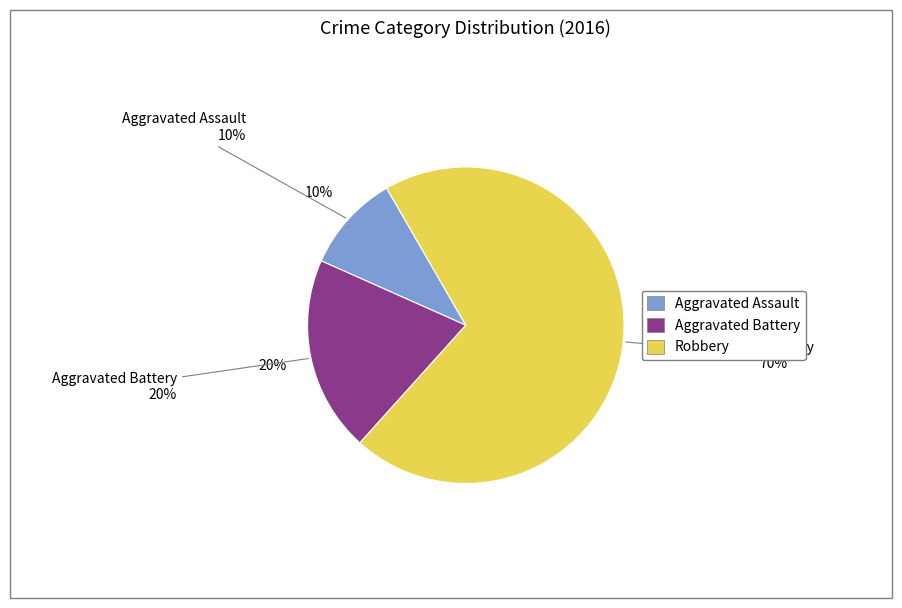

Does any single category account for the majority?

Yes